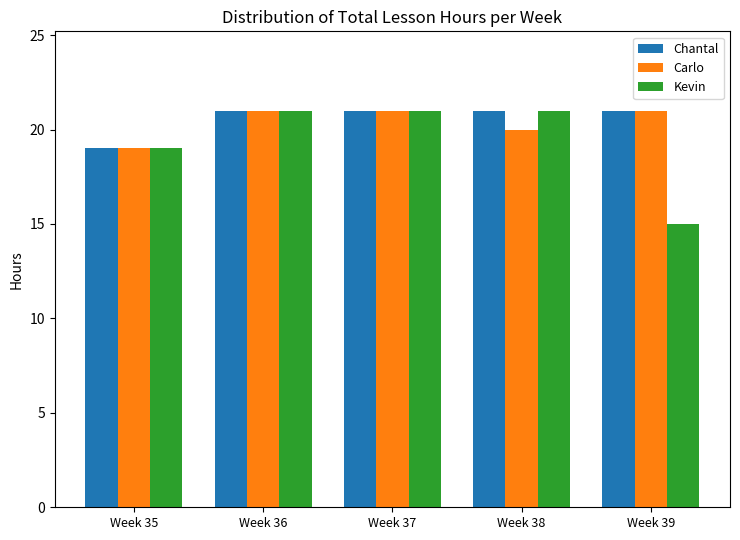

What are all the series names shown in the legend?

Chantal, Carlo, Kevin